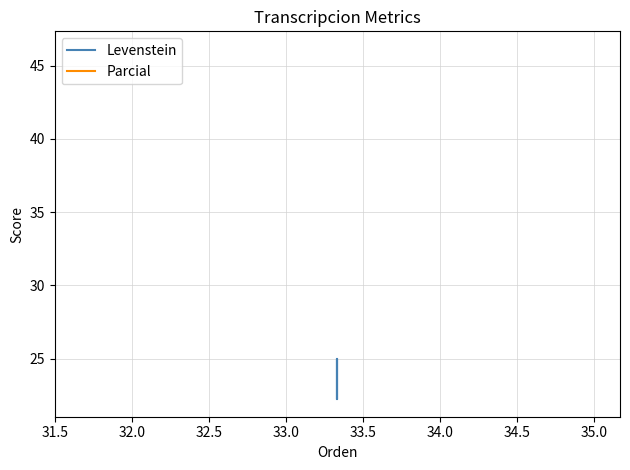

Is this an area chart (filled region under the line)?

No